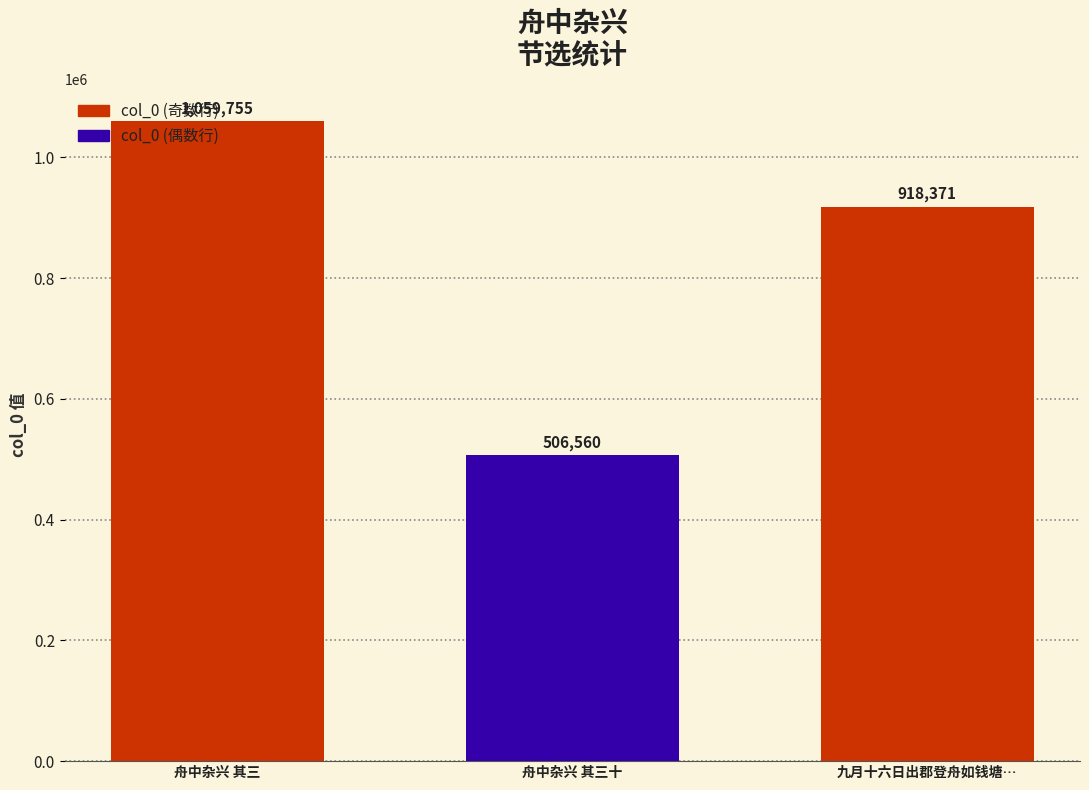

Is it true that the value at 舟中杂兴 其三 is 266246?

False